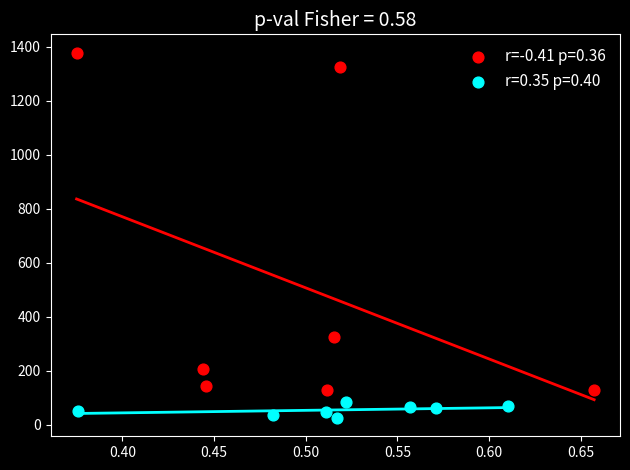

Which series contains the highest Y value?

r=-0.41 p=0.36